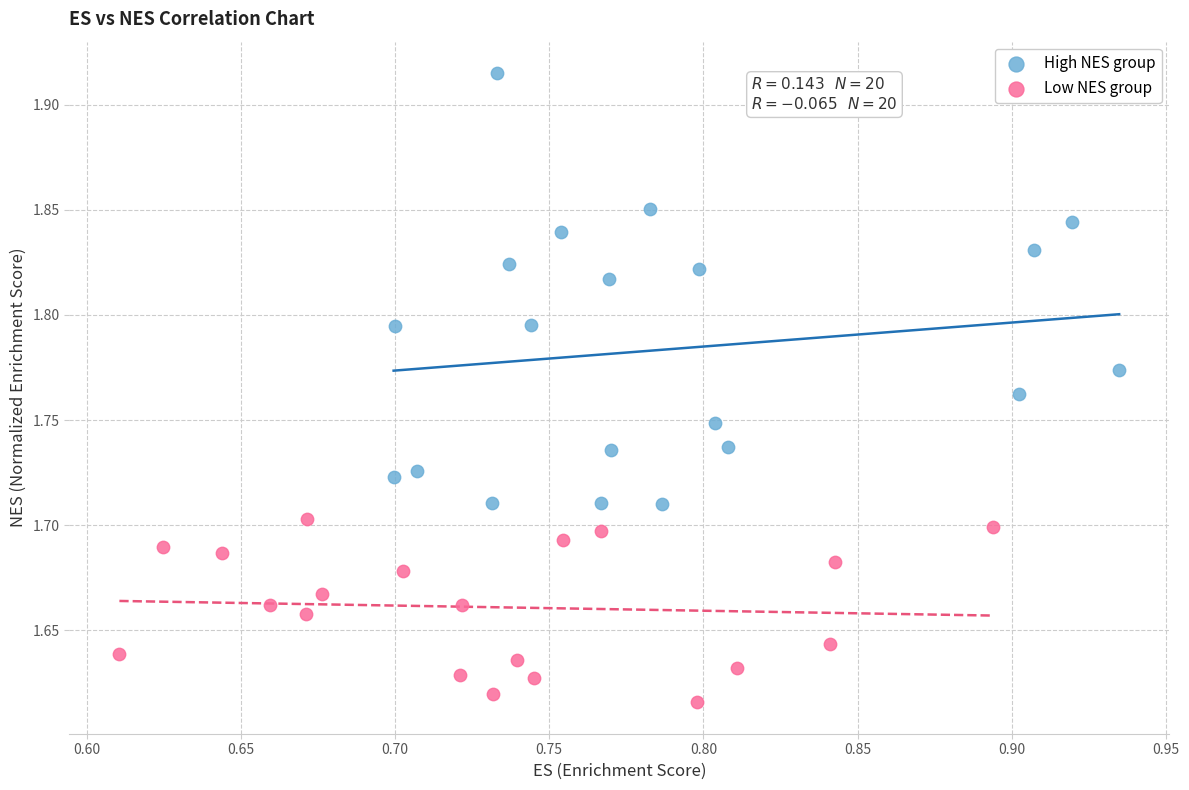

What are all the series names shown in the legend?

High NES group, Low NES group